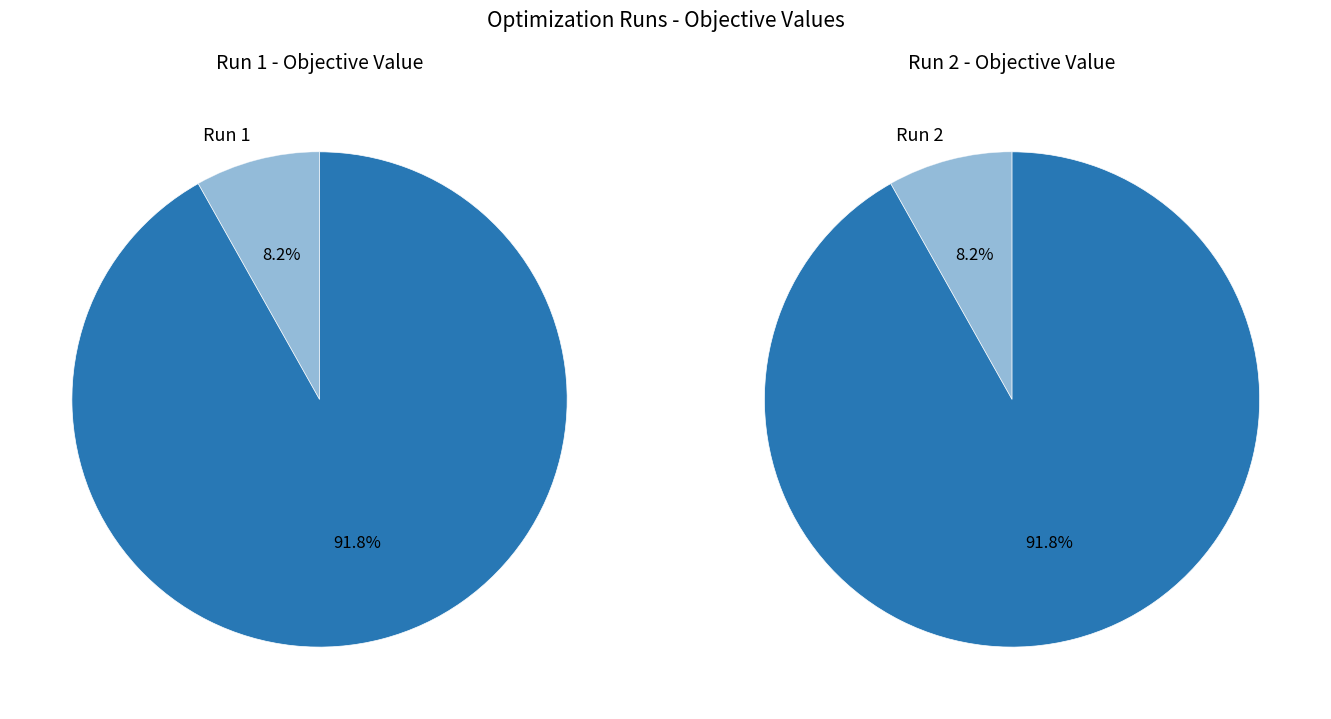

What is the total percentage of 1 and 2?

100.0%